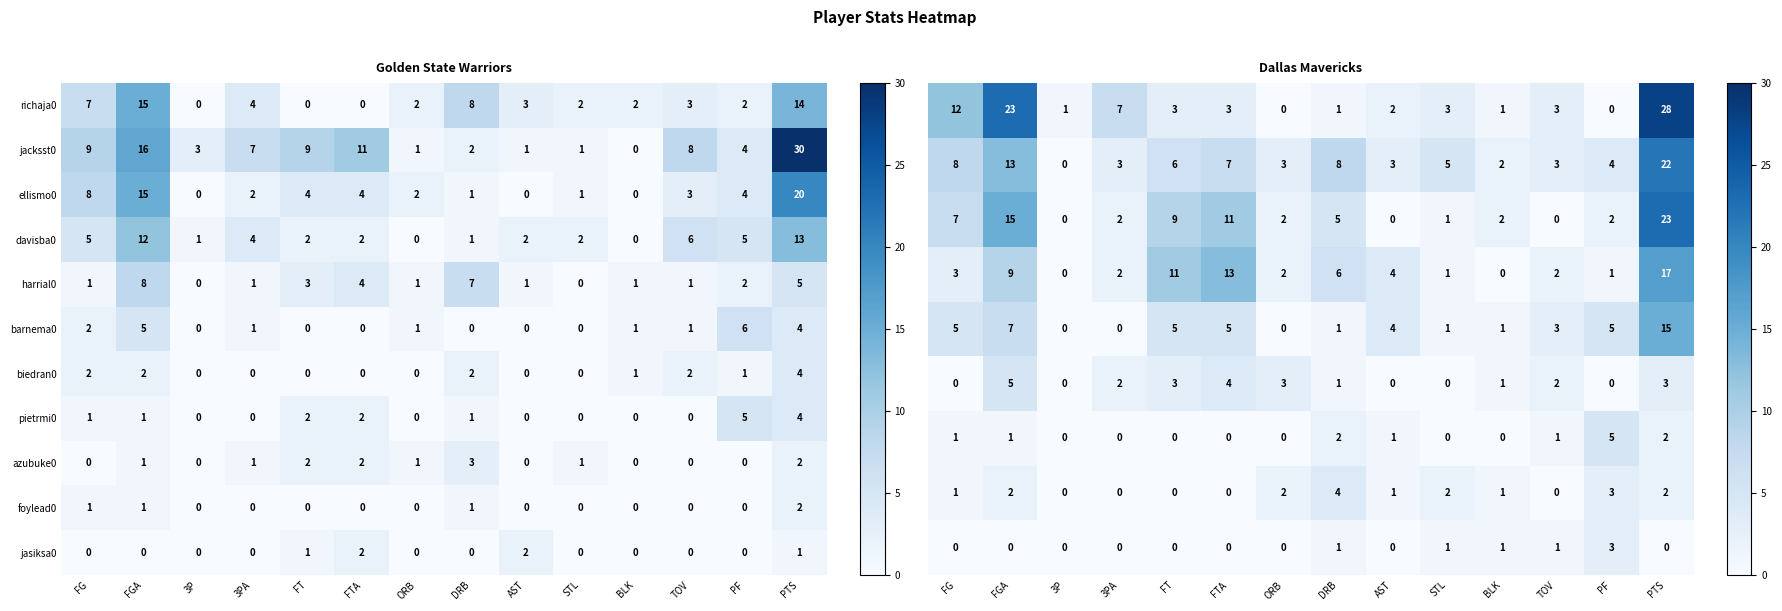

What is the total value across all series at ORB?

12